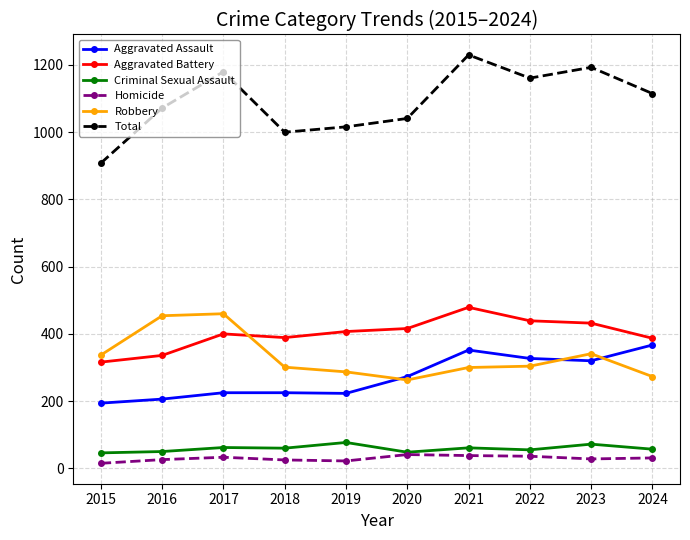

What is the difference between the maximum and minimum values in the Aggravated Assault series?

173